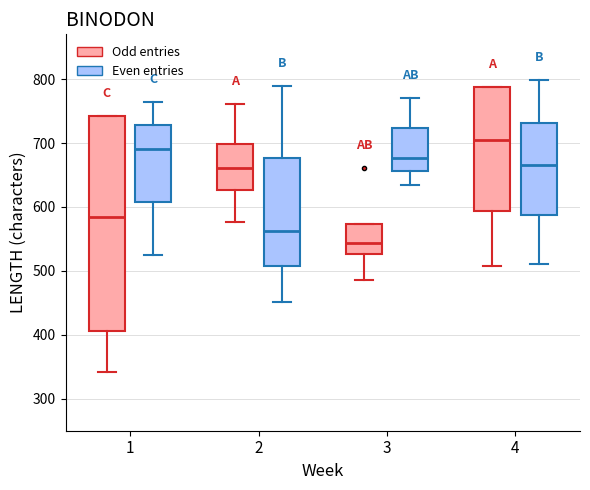

Which box has the lowest median line?

3 (Odd entries)